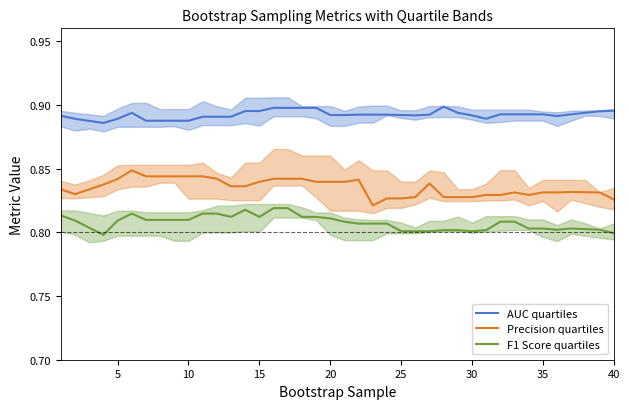

True or false: AUC quartiles and Precision quartiles cross at least once.

False